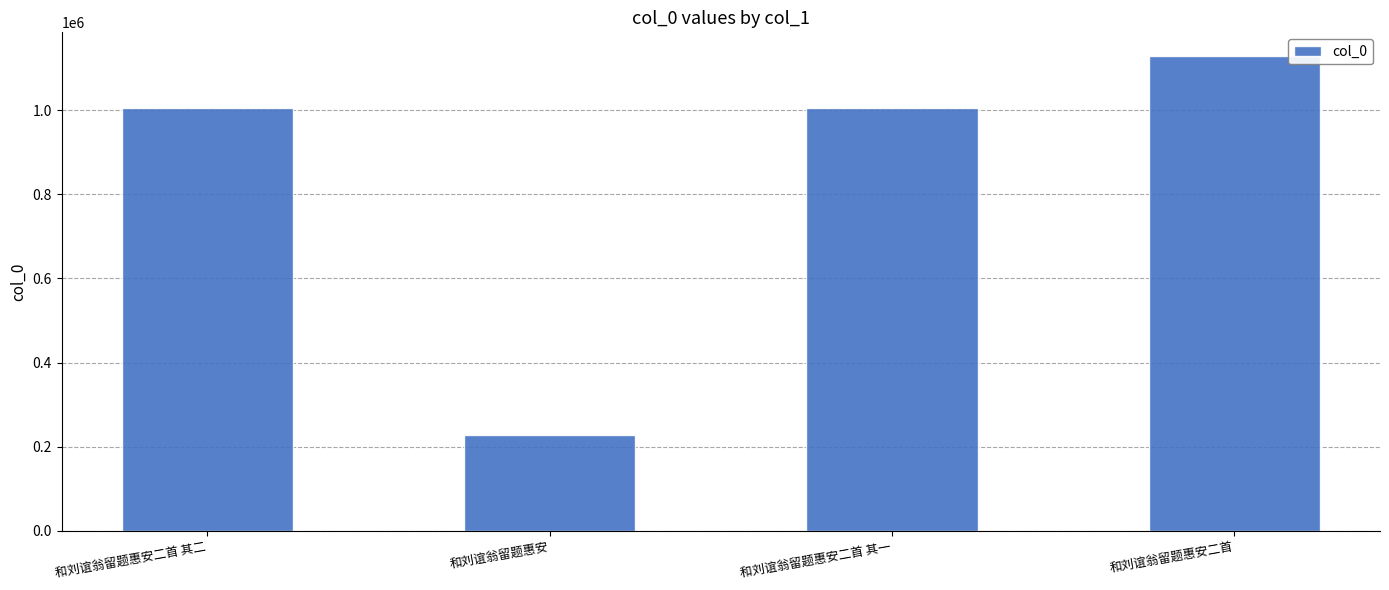

What position from the left is 和刘谊翁留题惠安二首 其二?

1